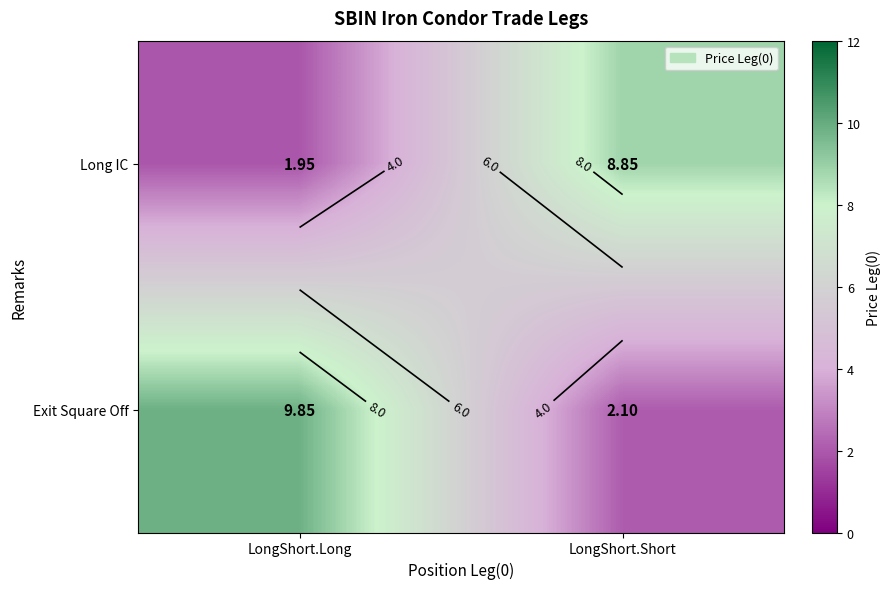

At LongShort.Short, list the series in order from largest to smallest.

Long IC, Exit Square Off